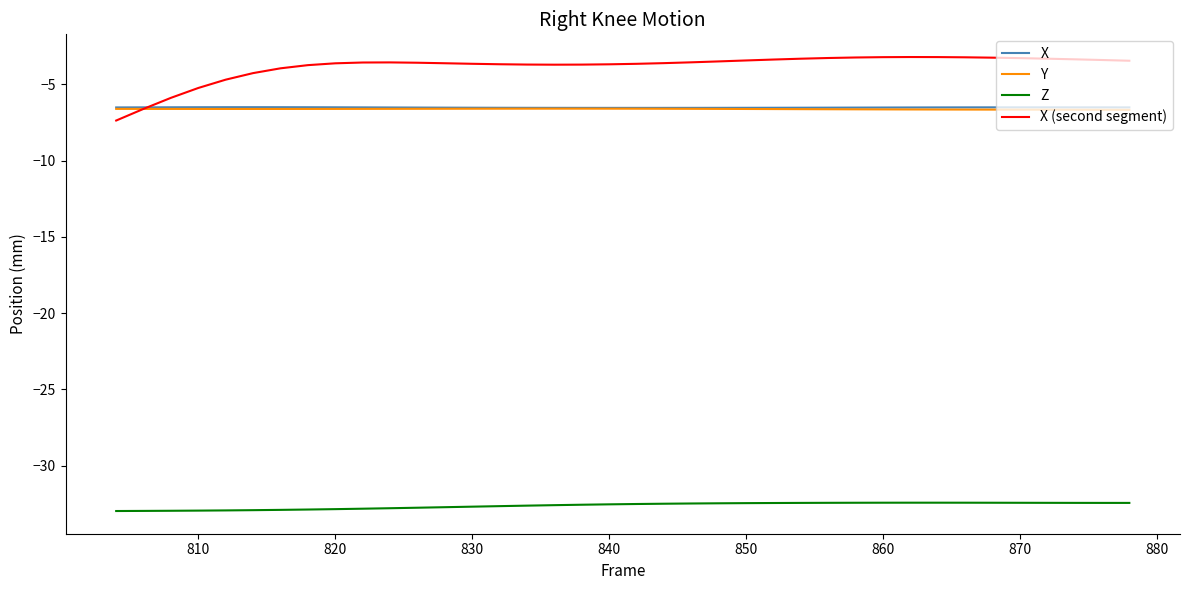

What is the lowest value of the Y series?

-6.7